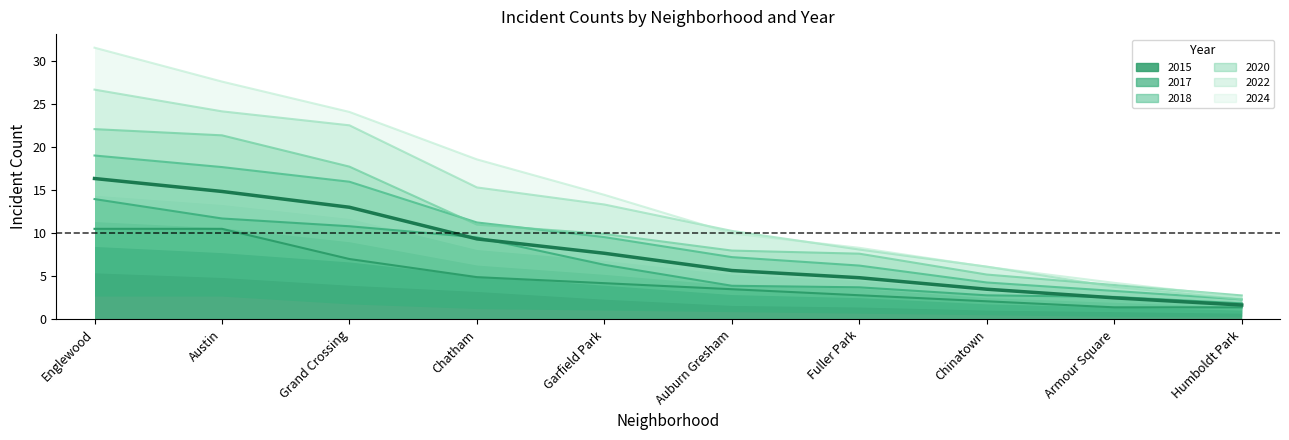

What is the value of the 2020 point at the 10th from the left?

2.8